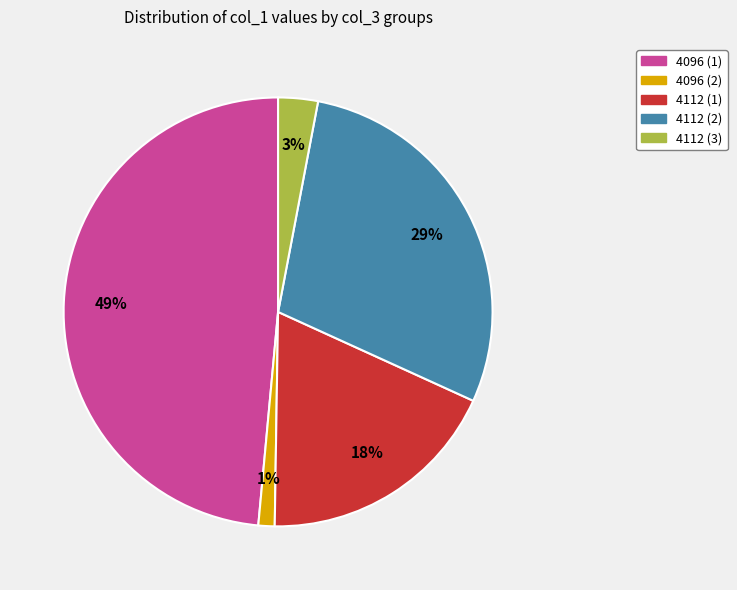

To the nearest percent, what is the average slice percentage?

20%